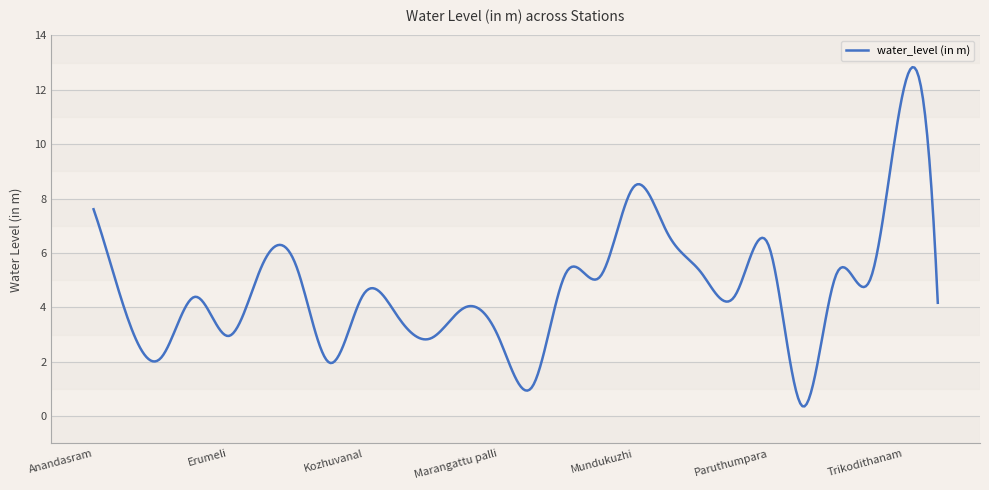

Count the number of categories in the chart.

400